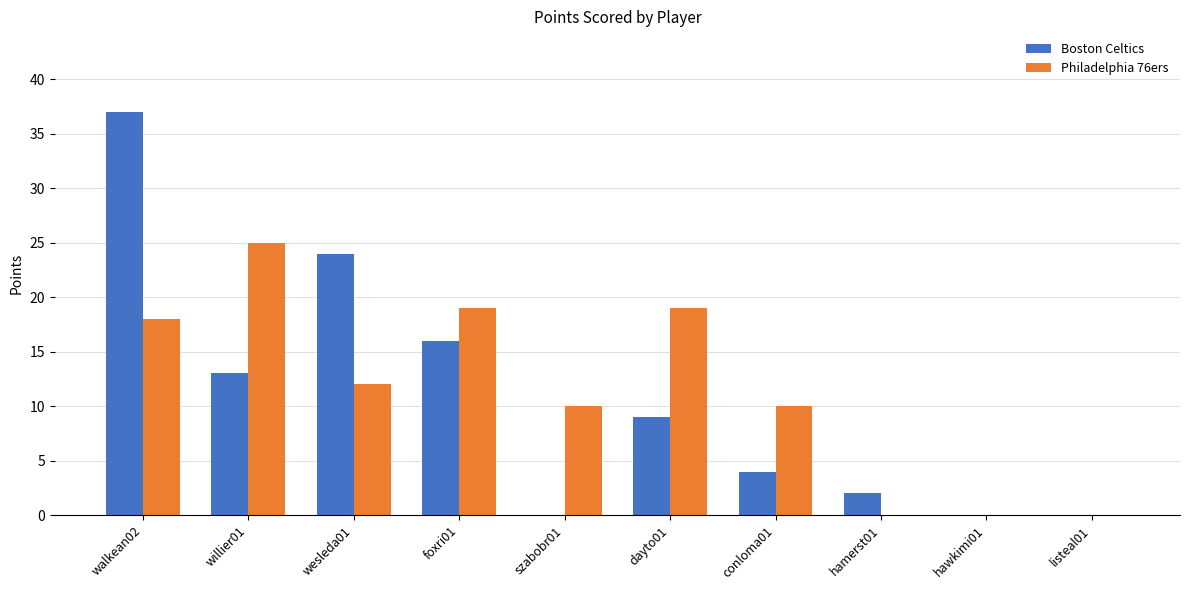

What are all the series names shown in the legend?

Boston Celtics, Philadelphia 76ers